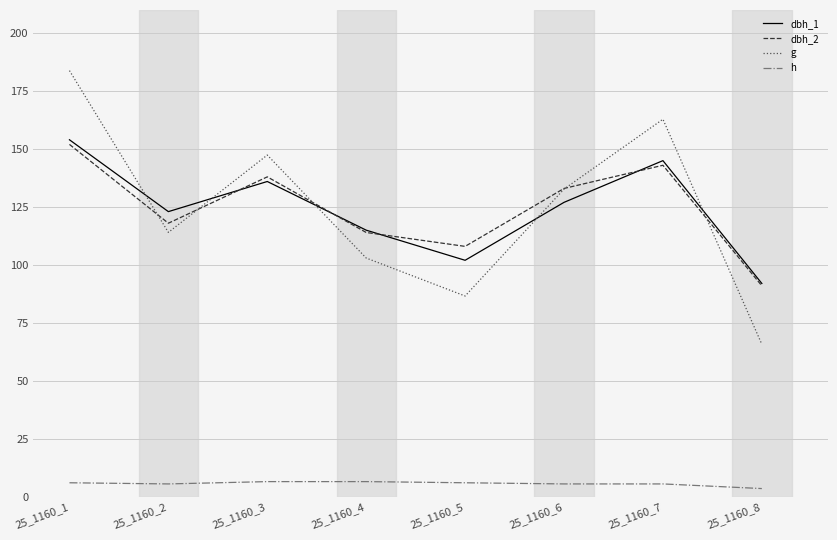

At which category does the chart reach its minimum across all series?

25_1160_8